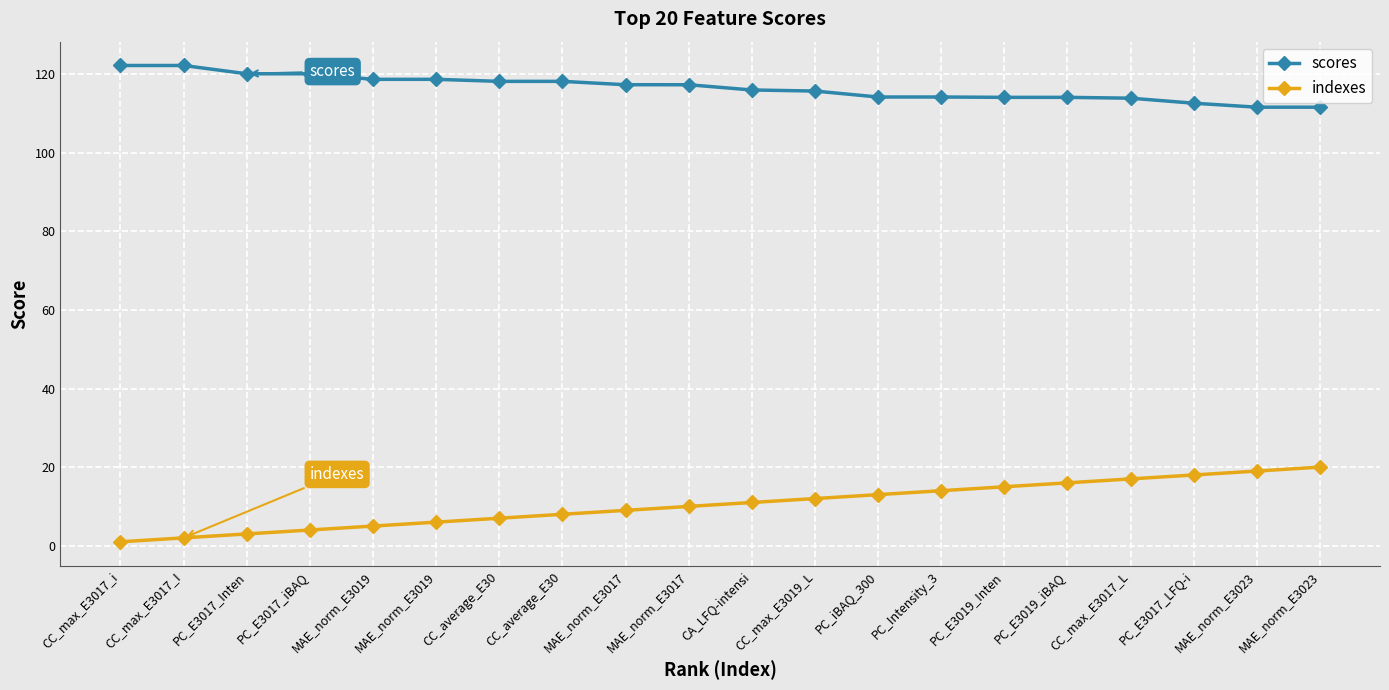

How many categories are shown in the chart?

20